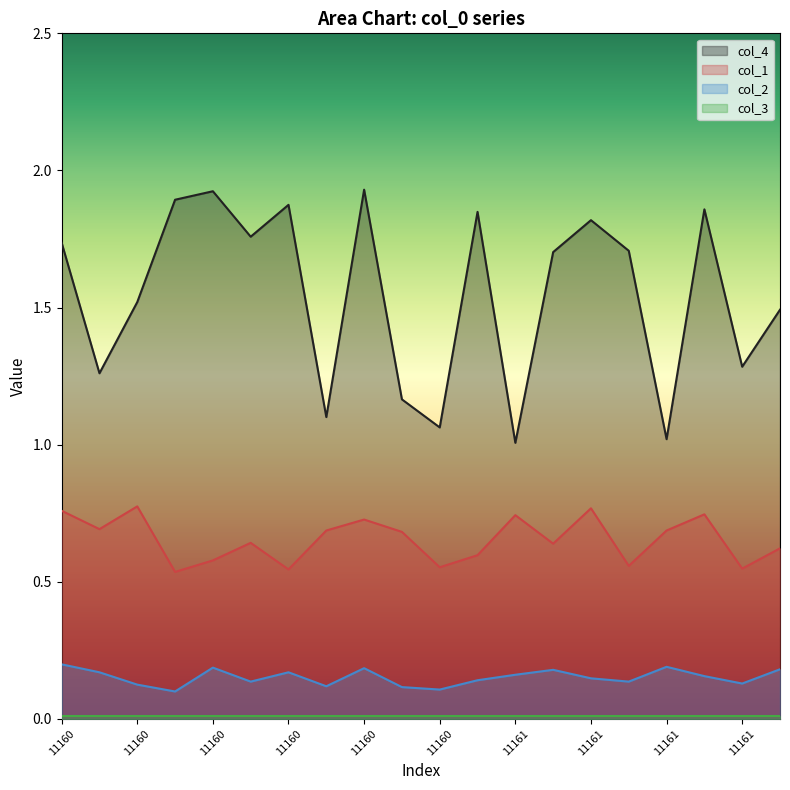

True or false: col_1 has a value of 0.7 at 11160.

True